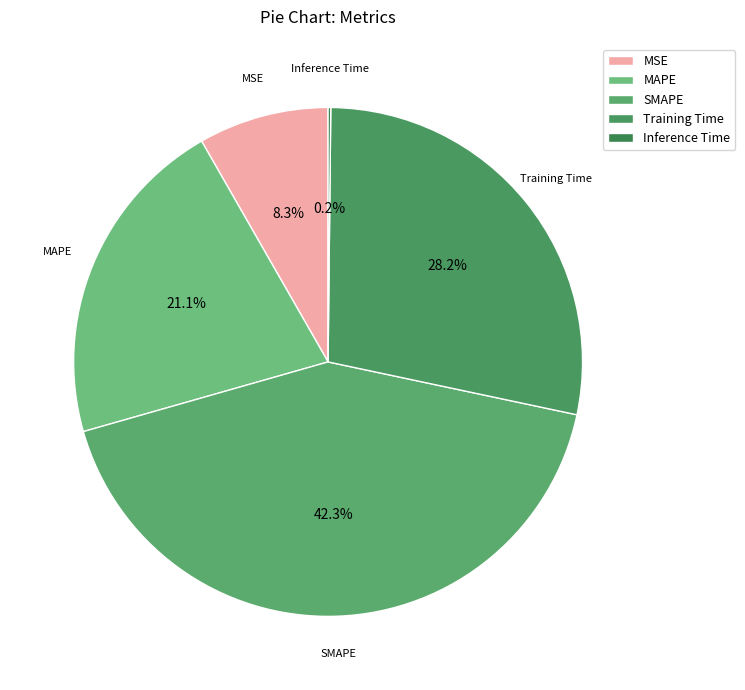

To the nearest percent, what is the average slice percentage?

20%